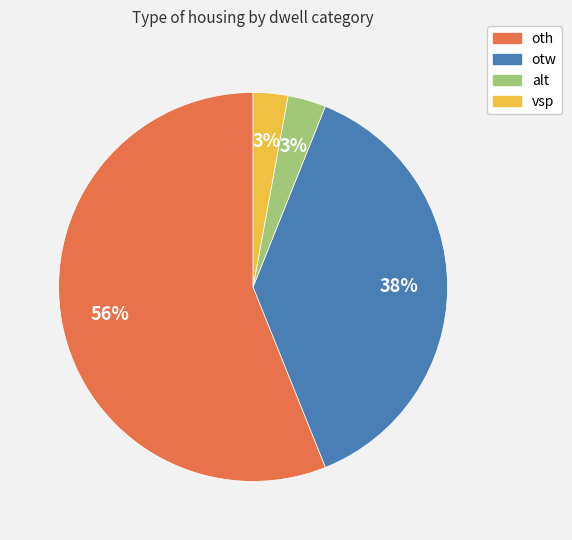

What is the majority slice?

oth